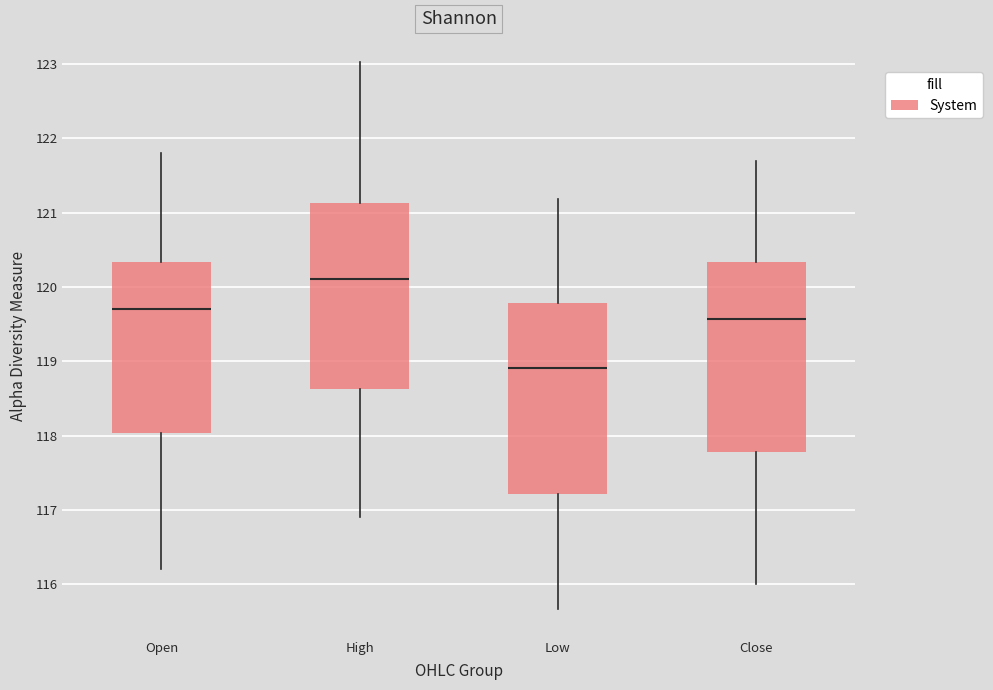

Where does the upper whisker of the box for High end on the y-axis? The values are not printed on the chart, so give them approximately, as read against the axis.

123.0